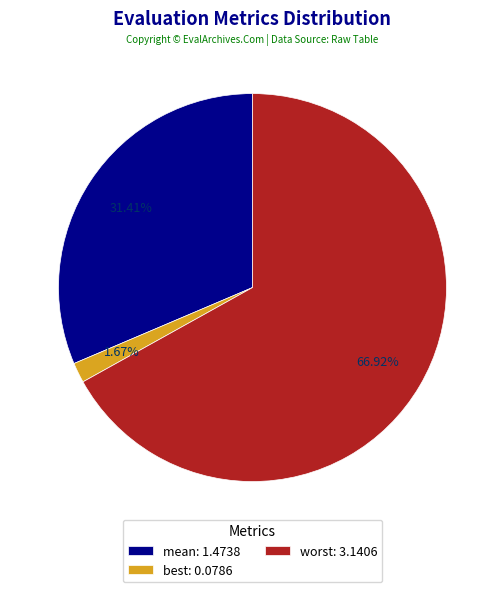

How many segments does this pie chart have?

3